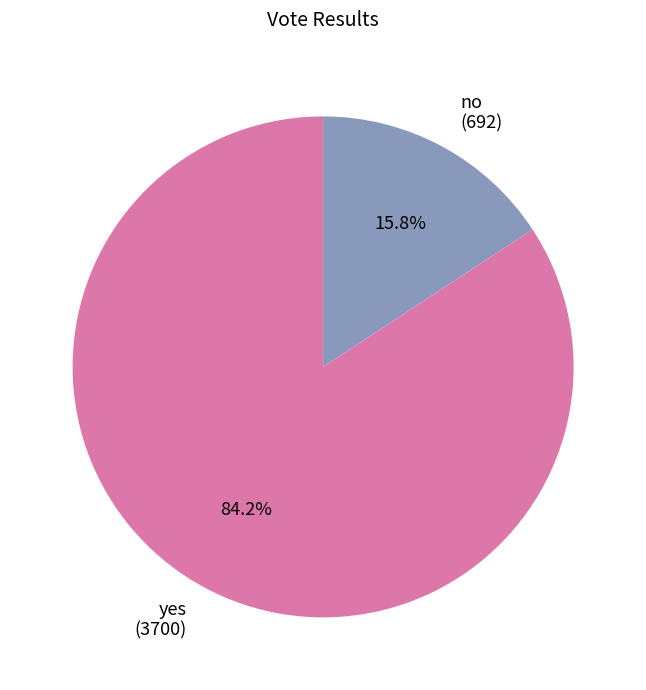

What percentage is the yes slice, to the nearest percent?

84%